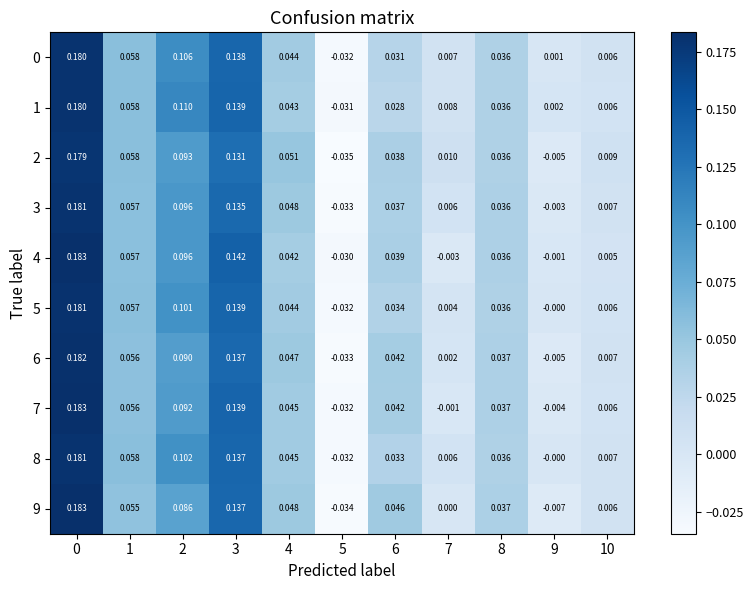

Is the value of 3 at 5 greater than the value of 6 at 0?

No